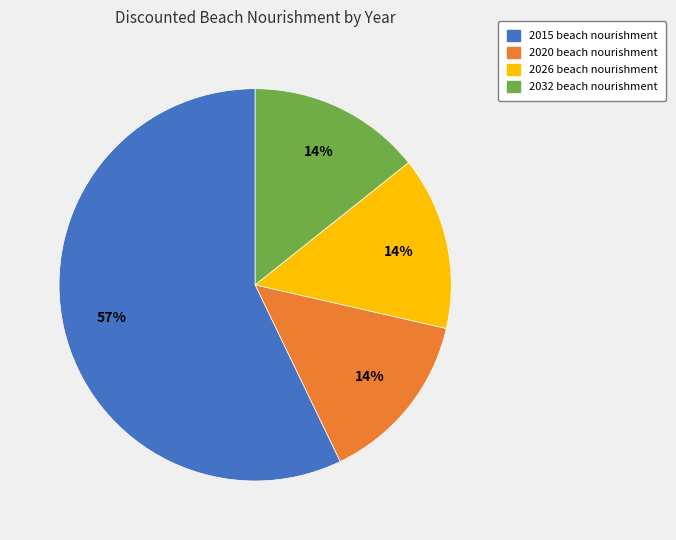

Which slice is the largest?

2015 beach nourishment